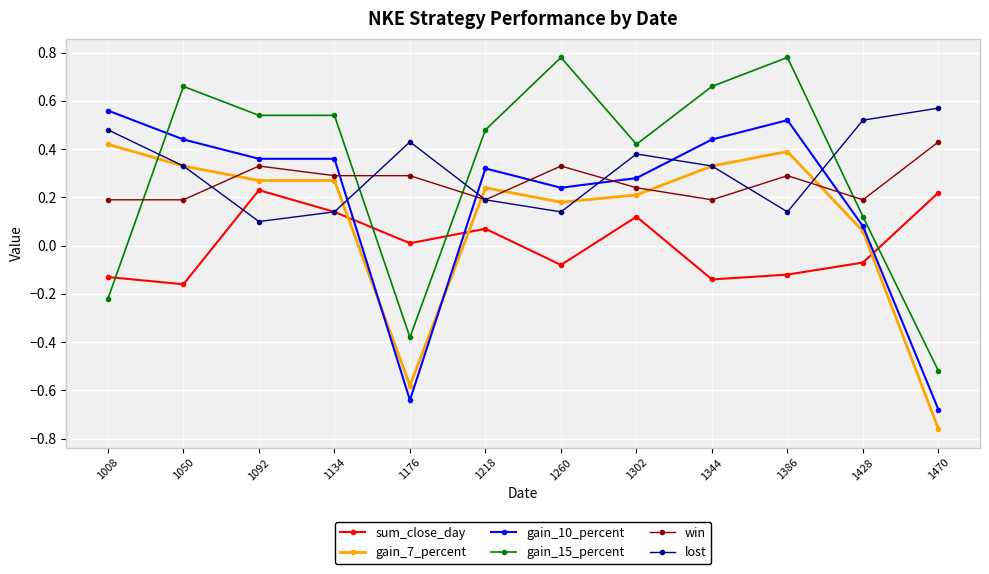

Is the value of lost at 1428 greater than the value of gain_10_percent at 1176?

Yes